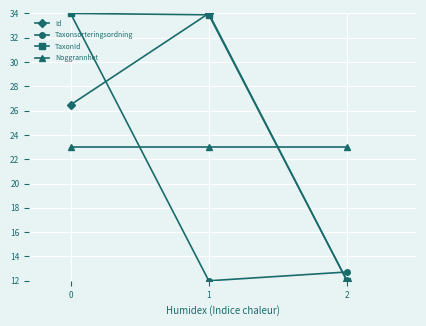

The Taxonsorteringsordning series shows 34.0 at 0. True or false?

True